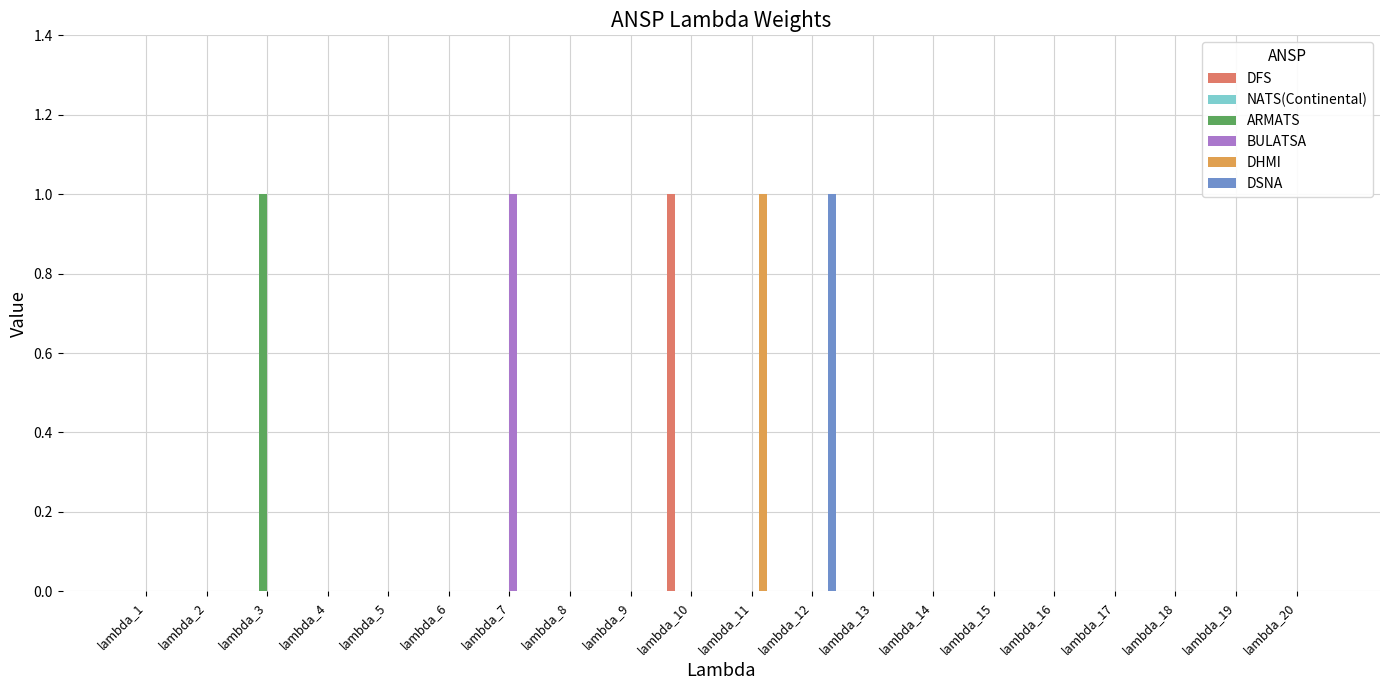

The value of DHMI at lambda_11 is 0. True or false?

False